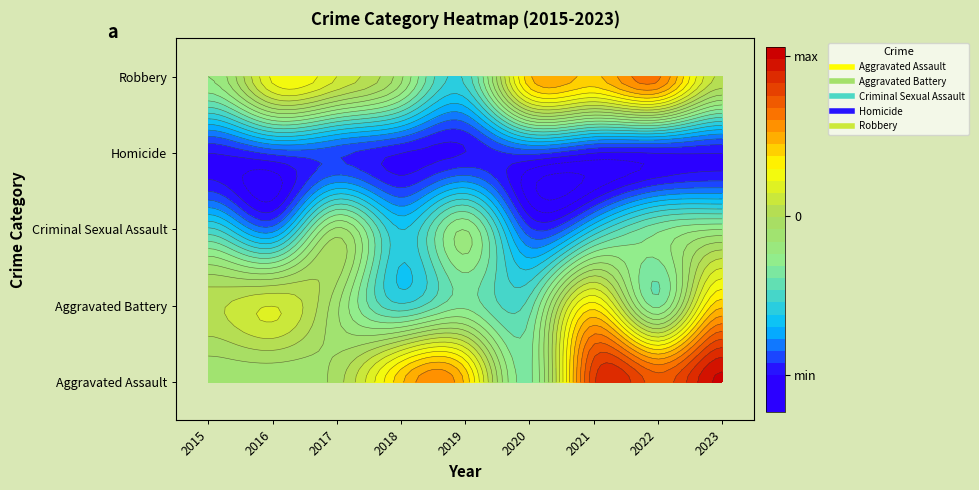

What is the sum of the Aggravated Assault values at 2022 and 2020?

25